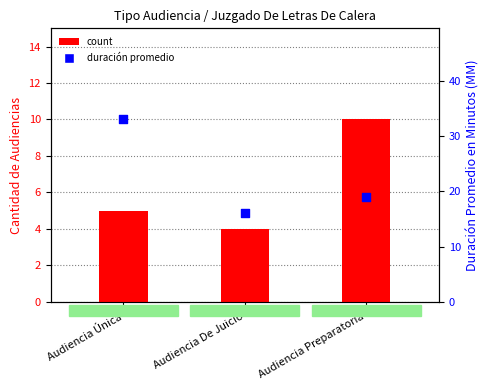

What is the total value across all series at Audiencia Preparatoria?

29